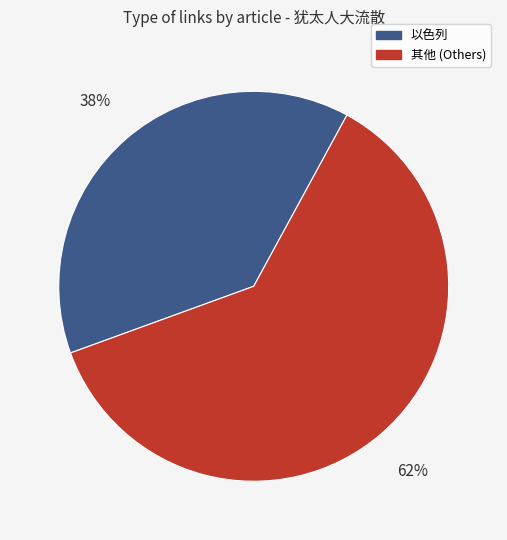

Is there a majority slice in this chart?

Yes